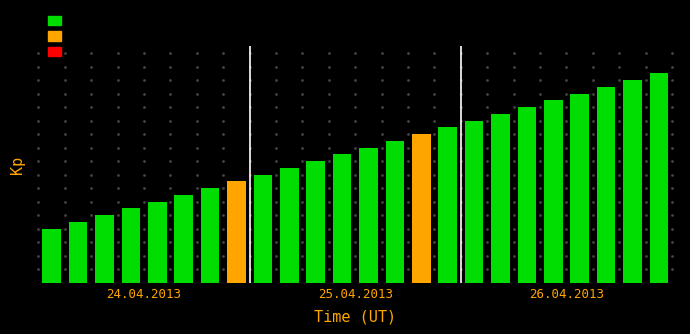

Does the chart contain stacked bars?

No